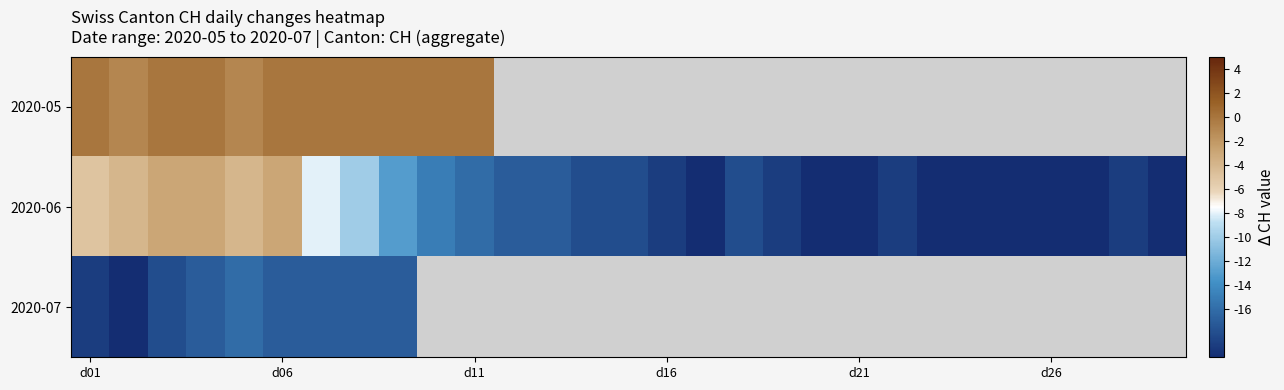

Count the number of data series in this chart.

3